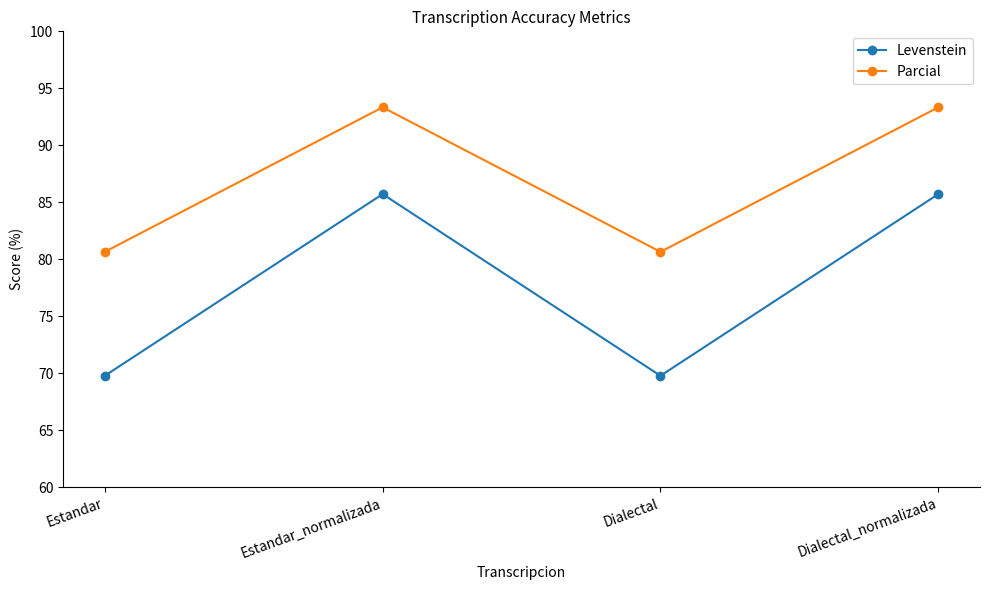

How many data points in Parcial are above 93?

2